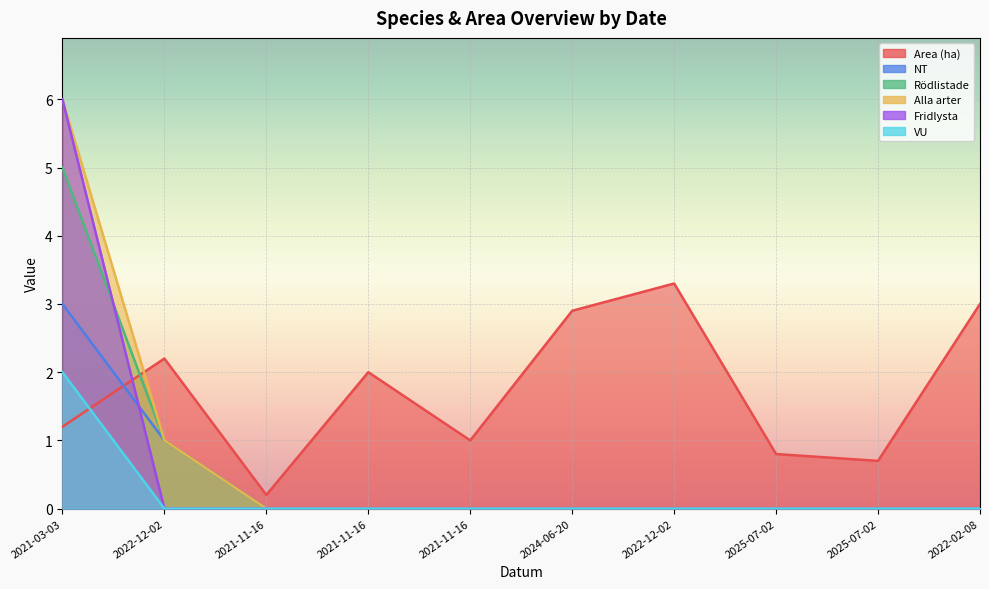

At which category does Area (ha) reach its first local valley?

2021-11-16